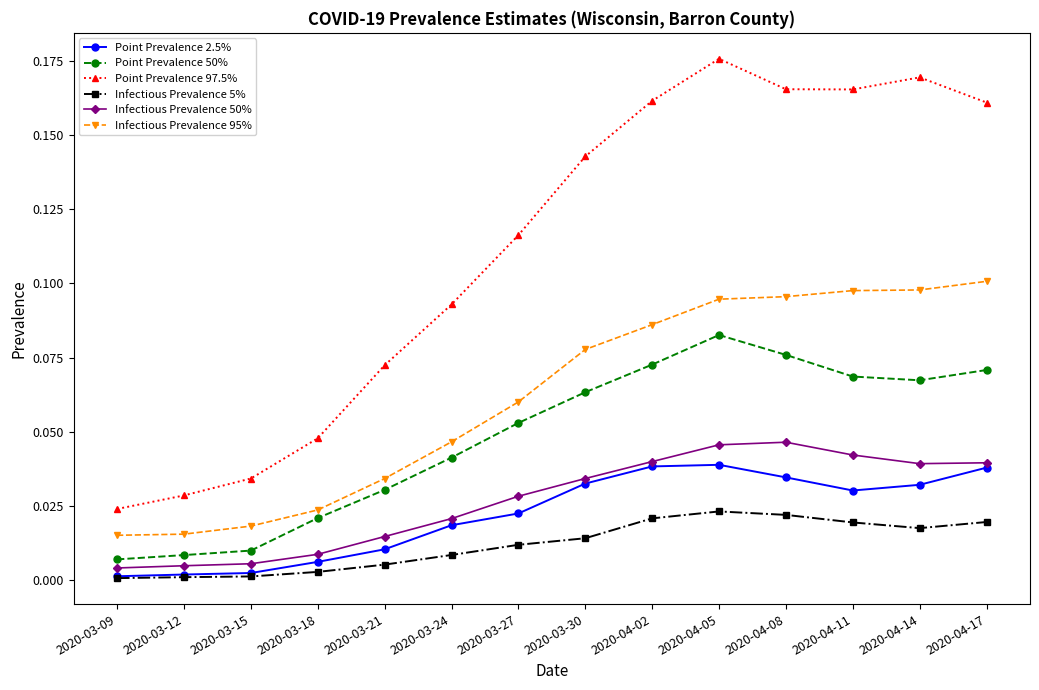

What is the label of the 9th point from the left?

2020-04-02